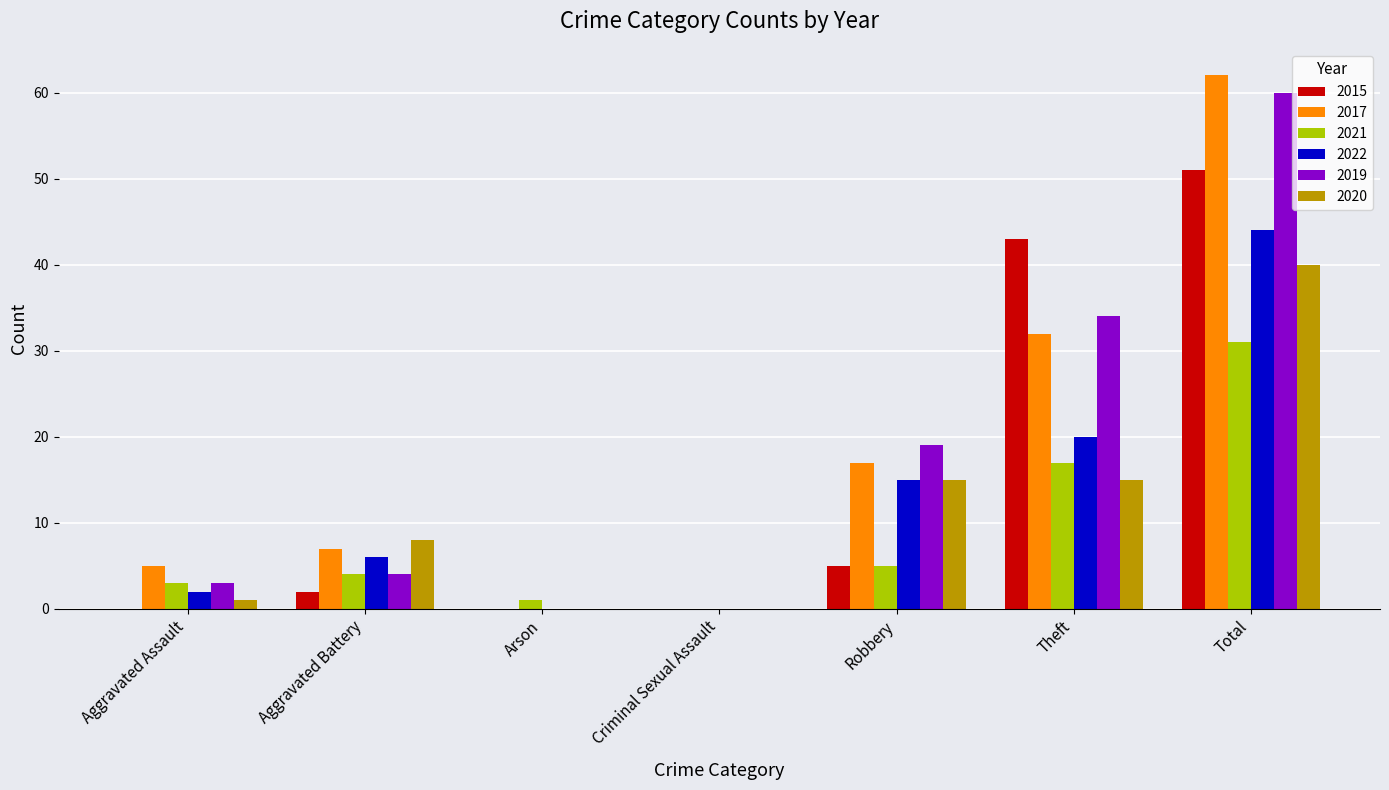

Reading right to left, what are all the values shown in this chart?

2015: Total=51	Theft=43	Robbery=5	Criminal Sexual Assault=0	Arson=0	Aggravated Battery=2	Aggravated Assault=0
2017: Total=62	Theft=32	Robbery=17	Criminal Sexual Assault=0	Arson=0	Aggravated Battery=7	Aggravated Assault=5
2021: Total=31	Theft=17	Robbery=5	Criminal Sexual Assault=0	Arson=1	Aggravated Battery=4	Aggravated Assault=3
2022: Total=44	Theft=20	Robbery=15	Criminal Sexual Assault=0	Arson=0	Aggravated Battery=6	Aggravated Assault=2
2019: Total=60	Theft=34	Robbery=19	Criminal Sexual Assault=0	Arson=0	Aggravated Battery=4	Aggravated Assault=3
2020: Total=40	Theft=15	Robbery=15	Criminal Sexual Assault=0	Arson=0	Aggravated Battery=8	Aggravated Assault=1